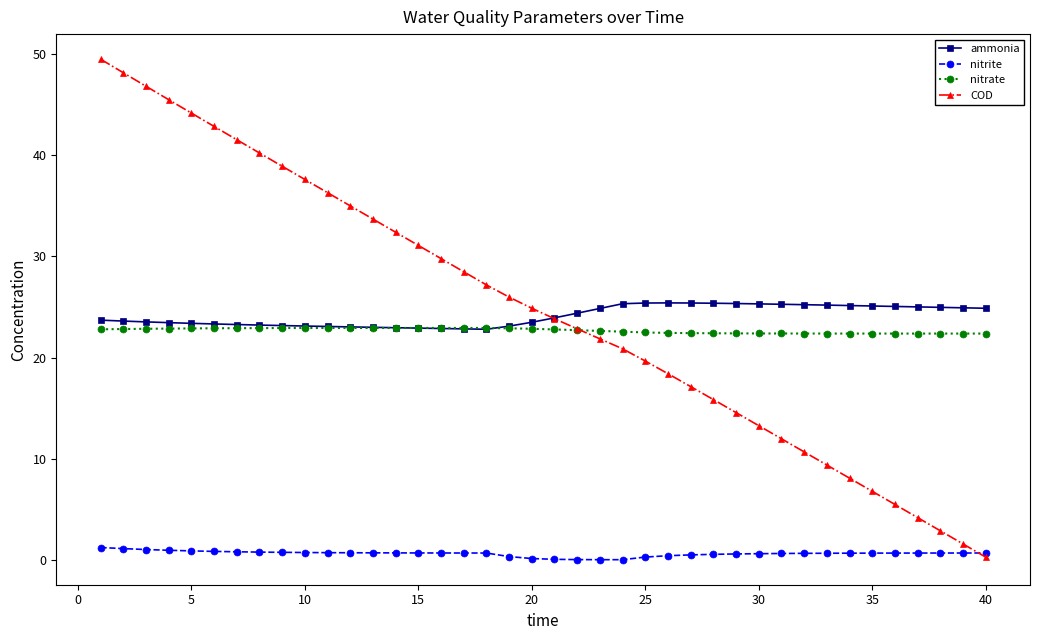

What is the maximum value for ammonia?

25.4